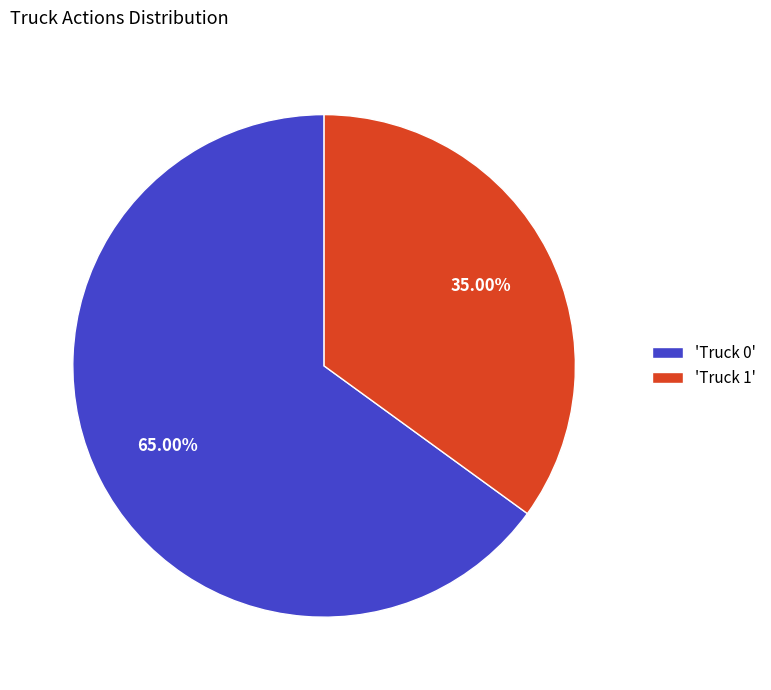

What is the smallest slice in the pie chart?

'Truck 1'